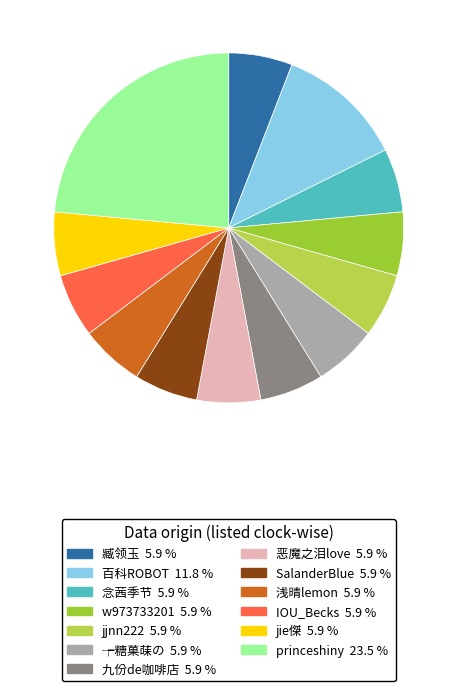

Which category has the smallest portion of the pie?

臧领玉